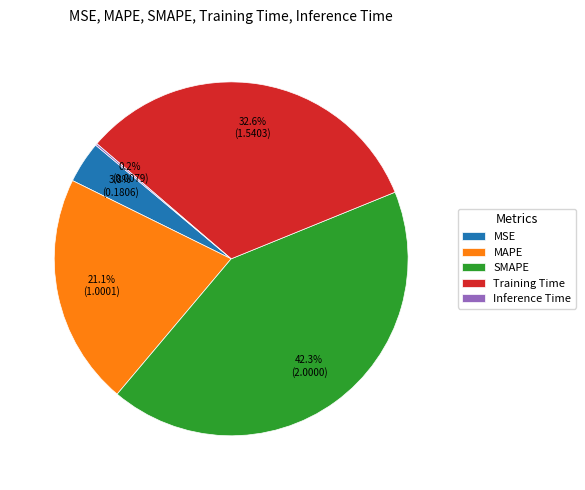

Does MSE account for over 50% of the chart?

No